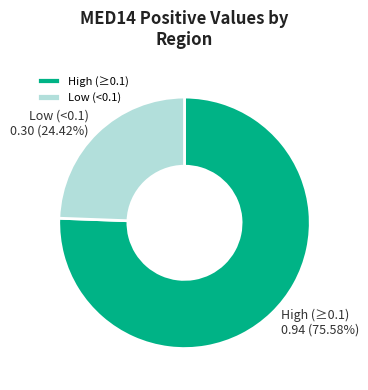

Is there any slice that represents more than half of the pie?

Yes